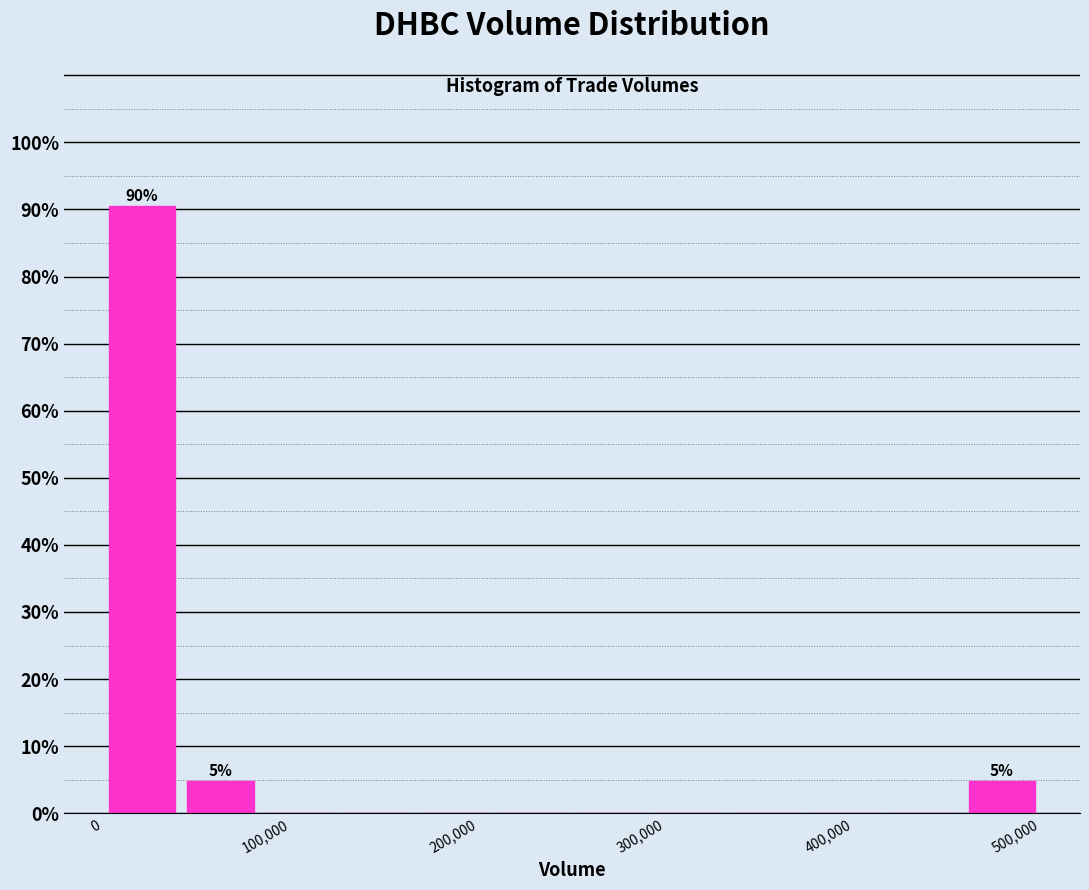

Which range on the x-axis has the tallest bar?

0 to 40000